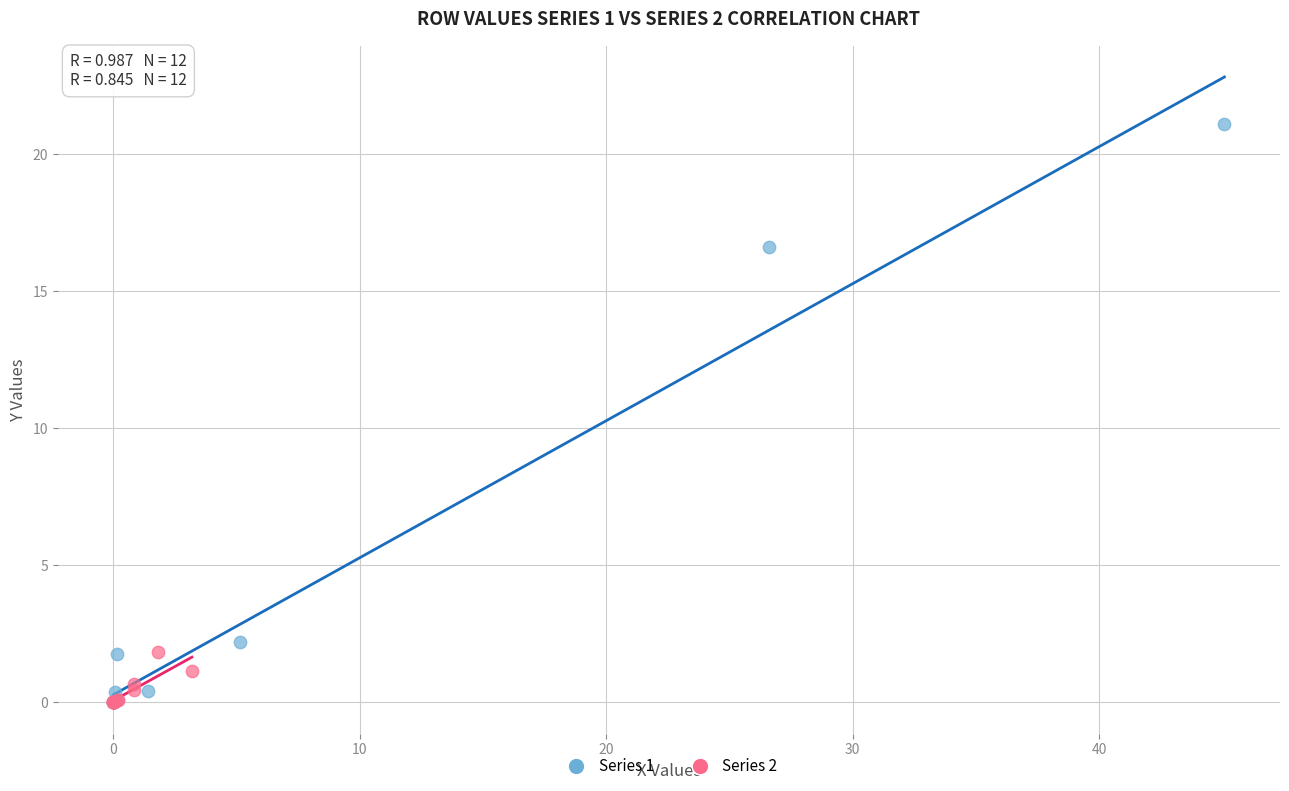

Which series has the widest spread of Y values?

Series 1